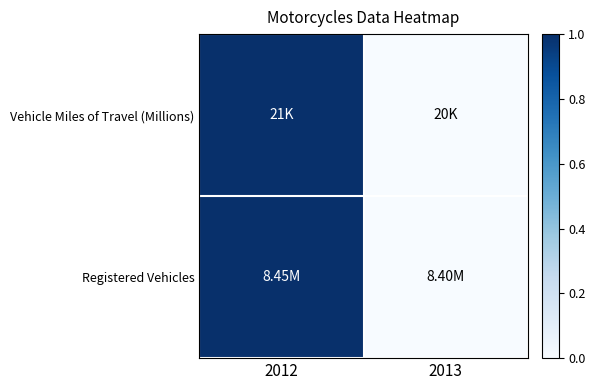

At 2013, list the series in order from smallest to largest.

Vehicle Miles of Travel (Millions), Registered Vehicles